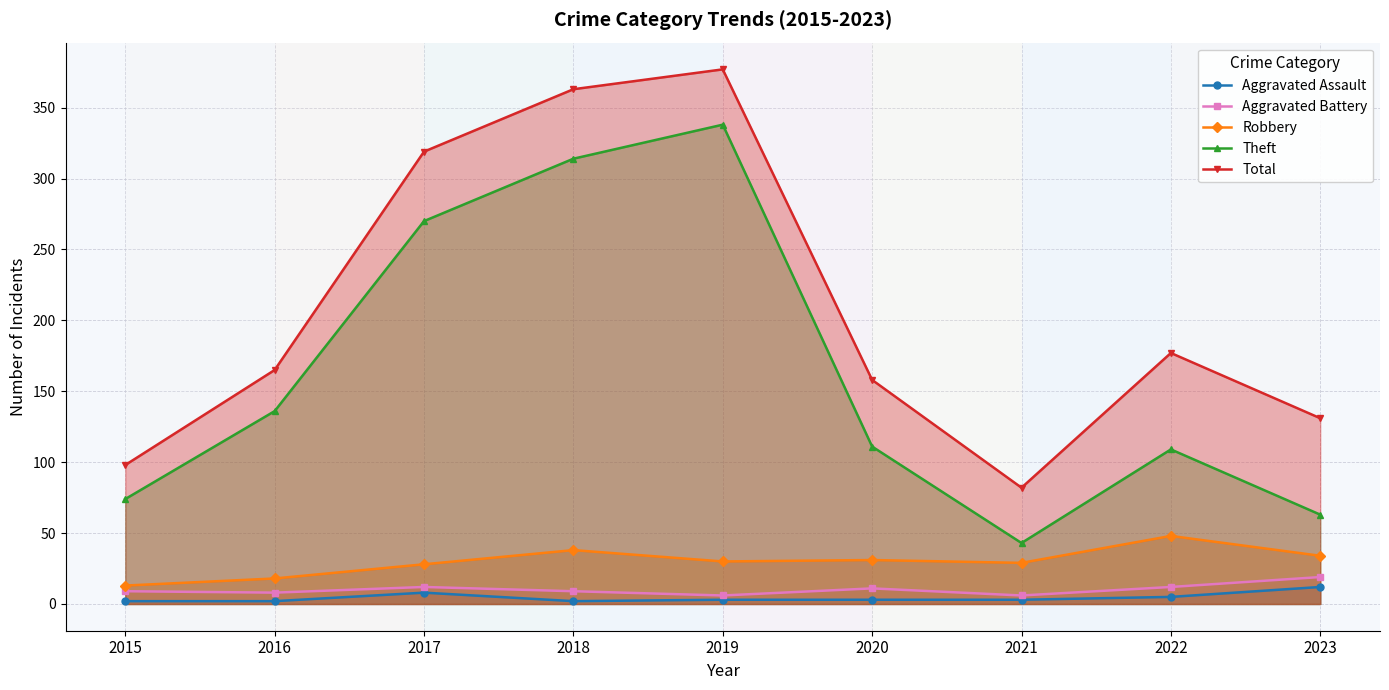

Where is the first local minimum for Aggravated Assault?

2018